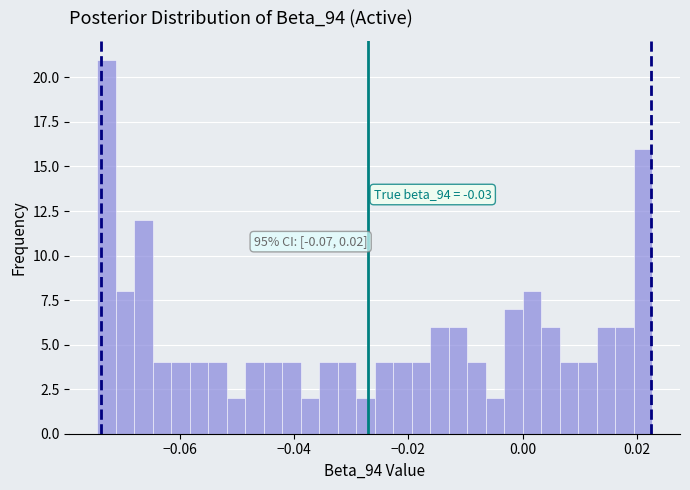

Read against the x-axis, roughly where is the centre of the tallest bar?

-0.072